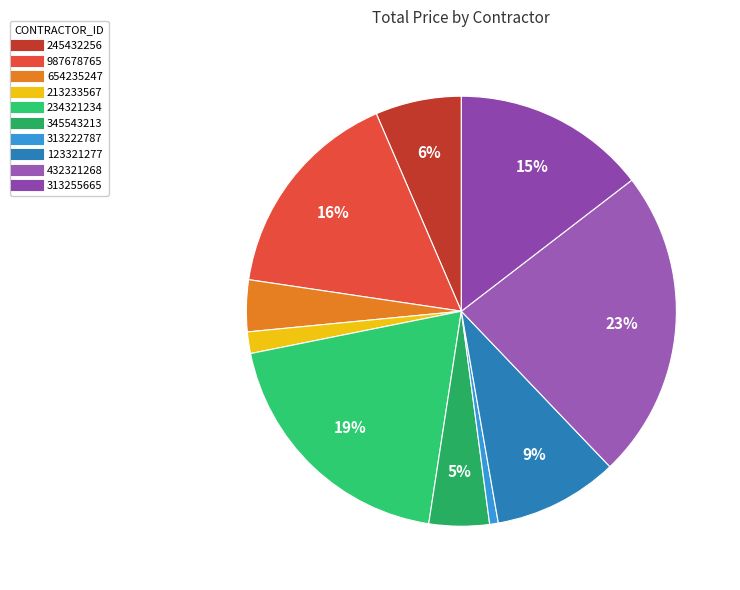

Which slice is the largest?

432321268